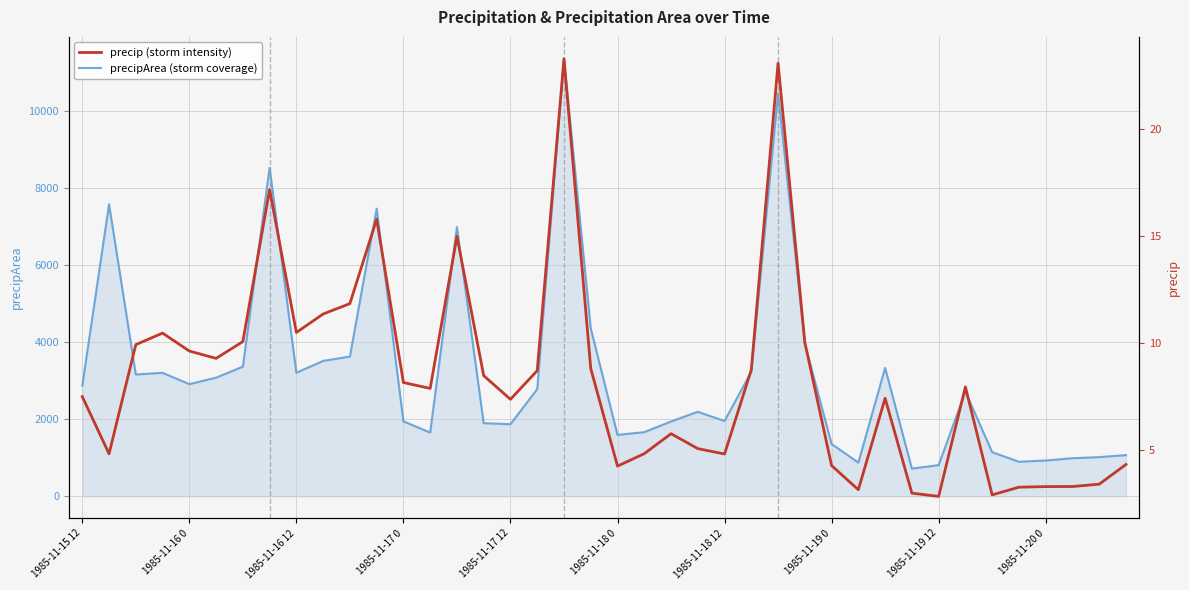

Does the chart display data point markers on the line(s)?

No